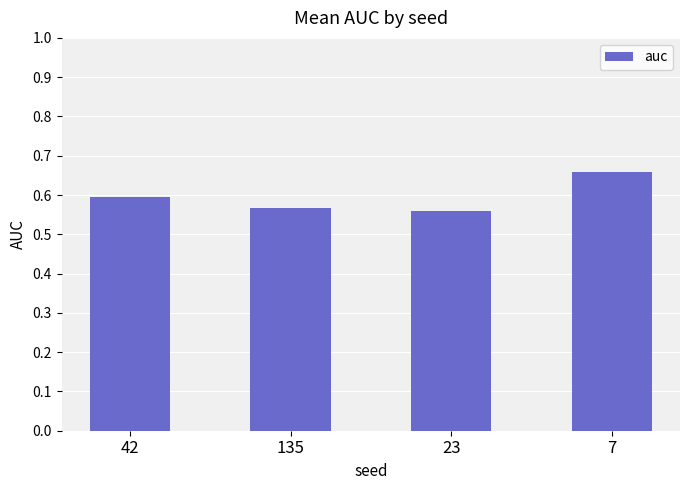

What position from the right is 23?

2